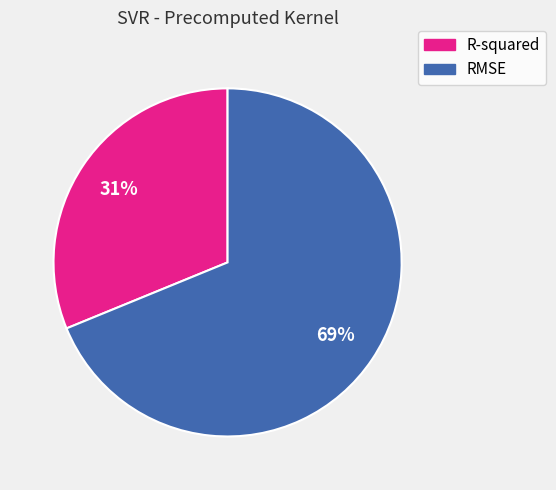

Rank the categories by value from highest to lowest.

RMSE, R-squared